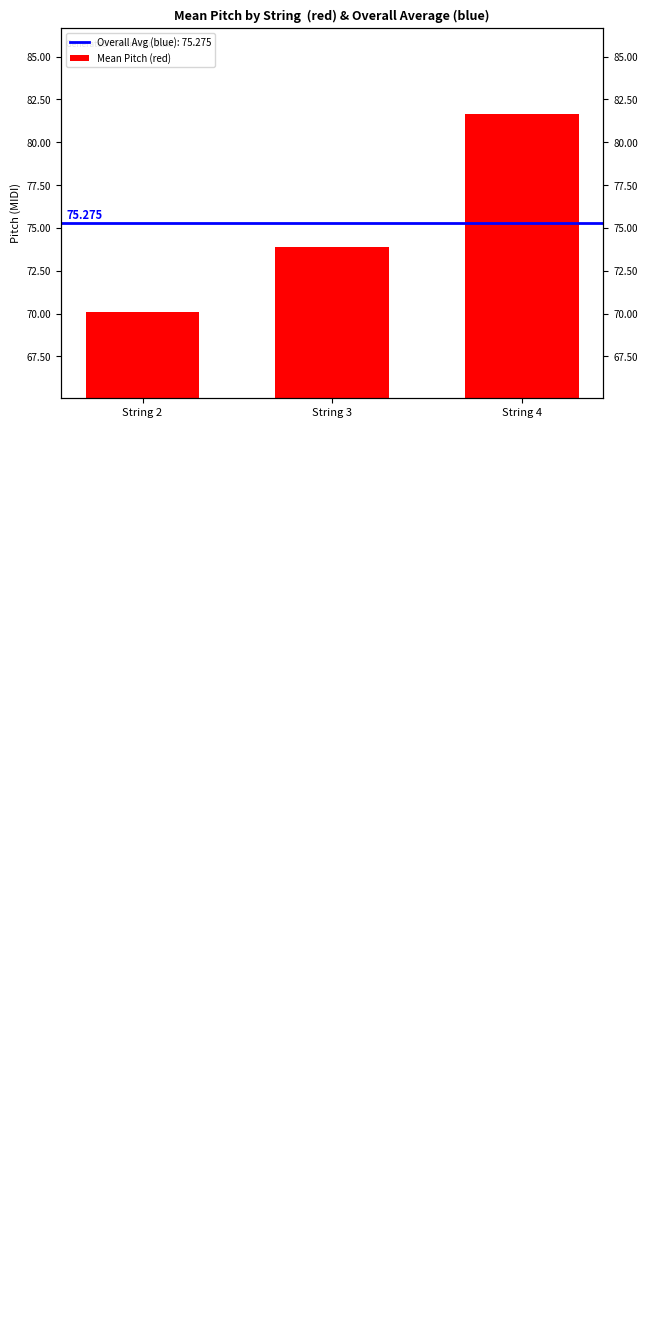

True or false: the data shows 70.1 at String 2.

True